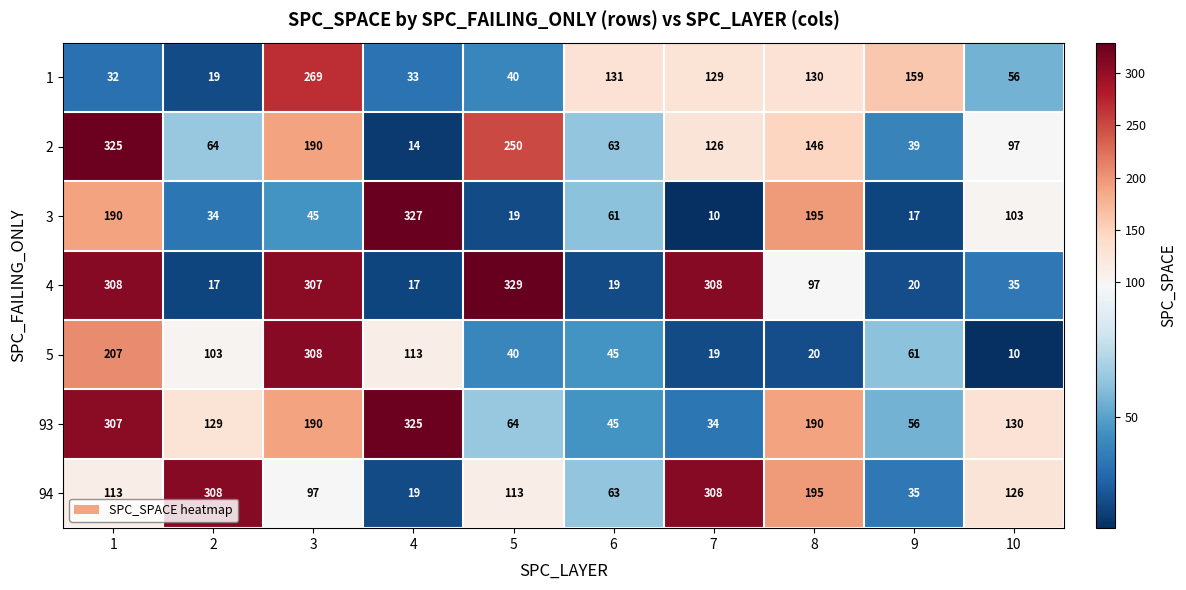

What is the smallest value displayed?

10